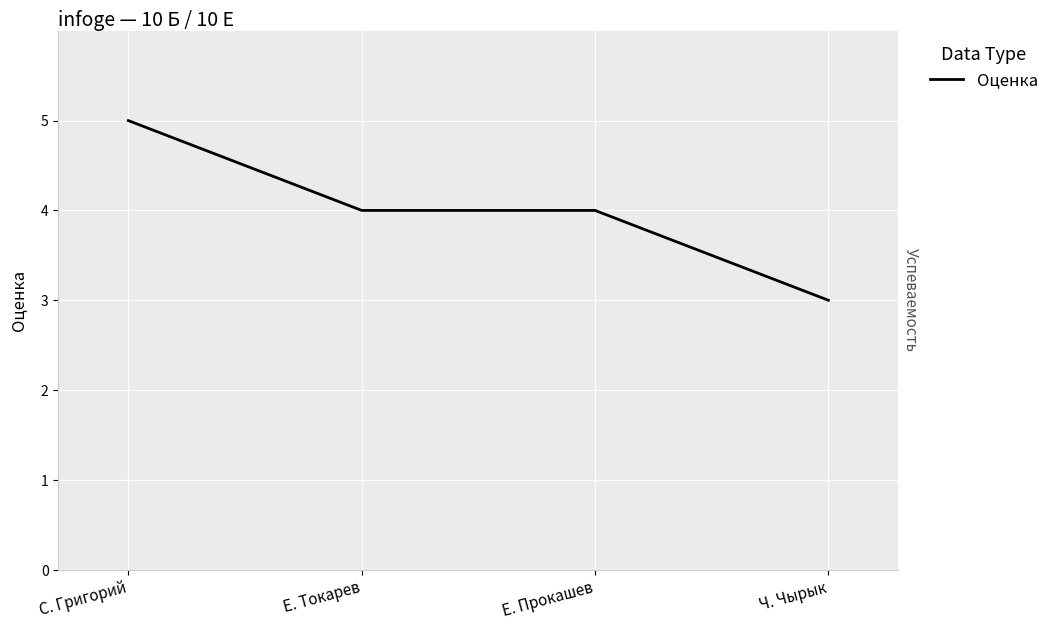

How many values are between 4 and 5?

3